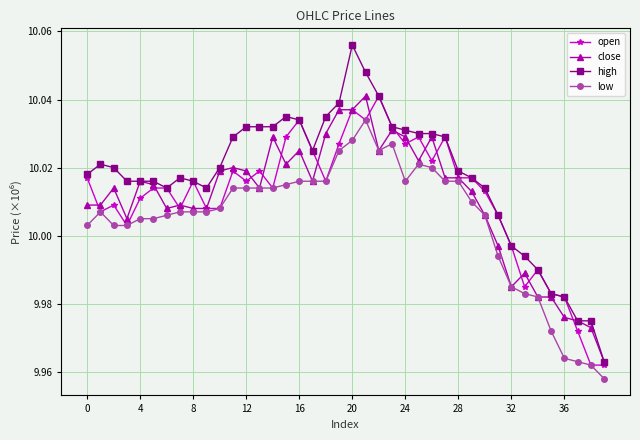

Is this an area chart (filled region under the line)?

No